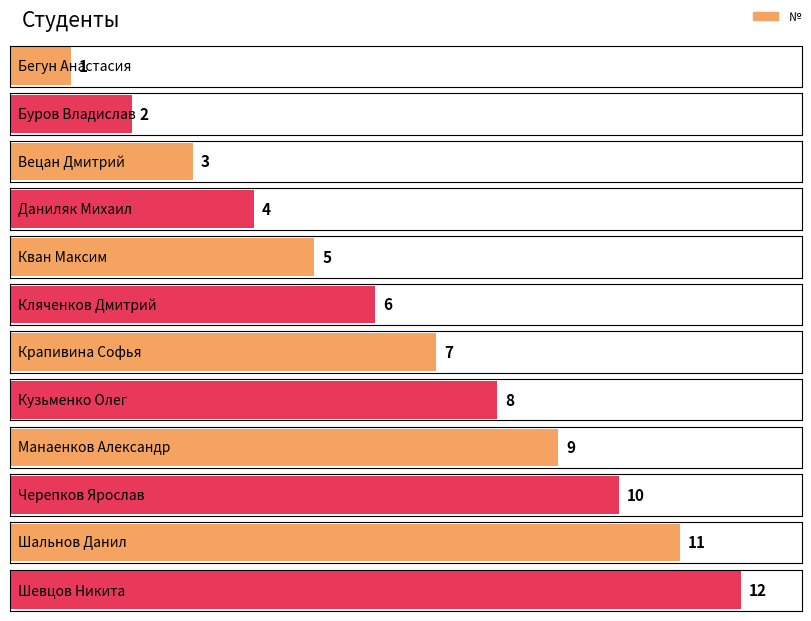

Reading left to right, list all the values displayed in this chart.

Бегун Анастасия=1	Буров Владислав=2	Вецан Дмитрий=3	Даниляк Михаил=4	Кван Максим=5	Кляченков Дмитрий=6	Крапивина Софья=7	Кузьменко Олег=8	Манаенков Александр=9	Черепков Ярослав=10	Шальнов Данил=11	Шевцов Никита=12